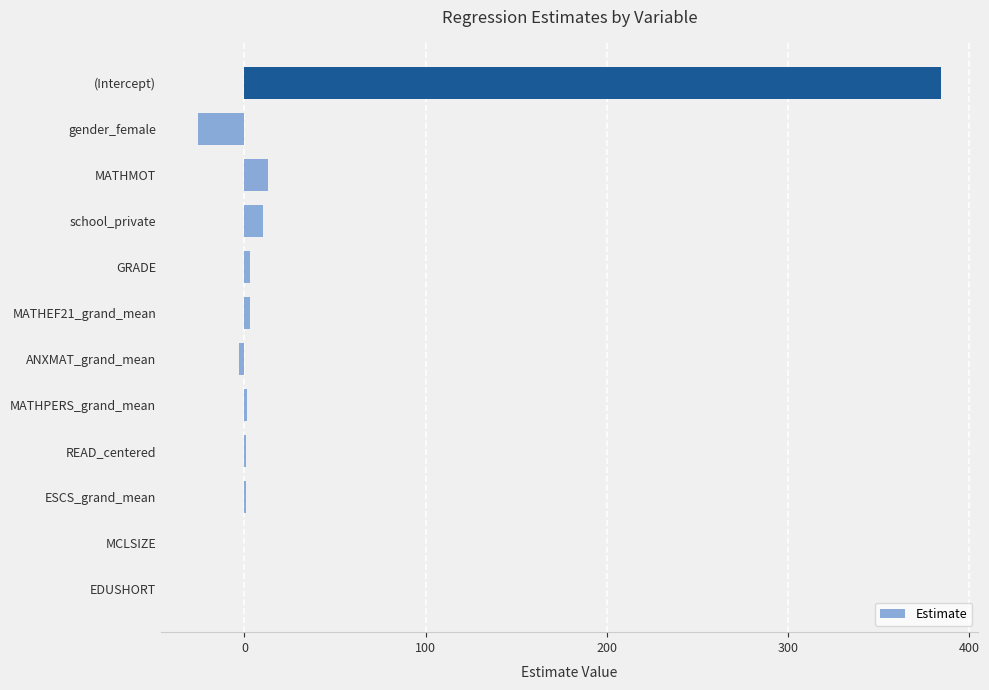

How many distinct data groups are displayed?

1